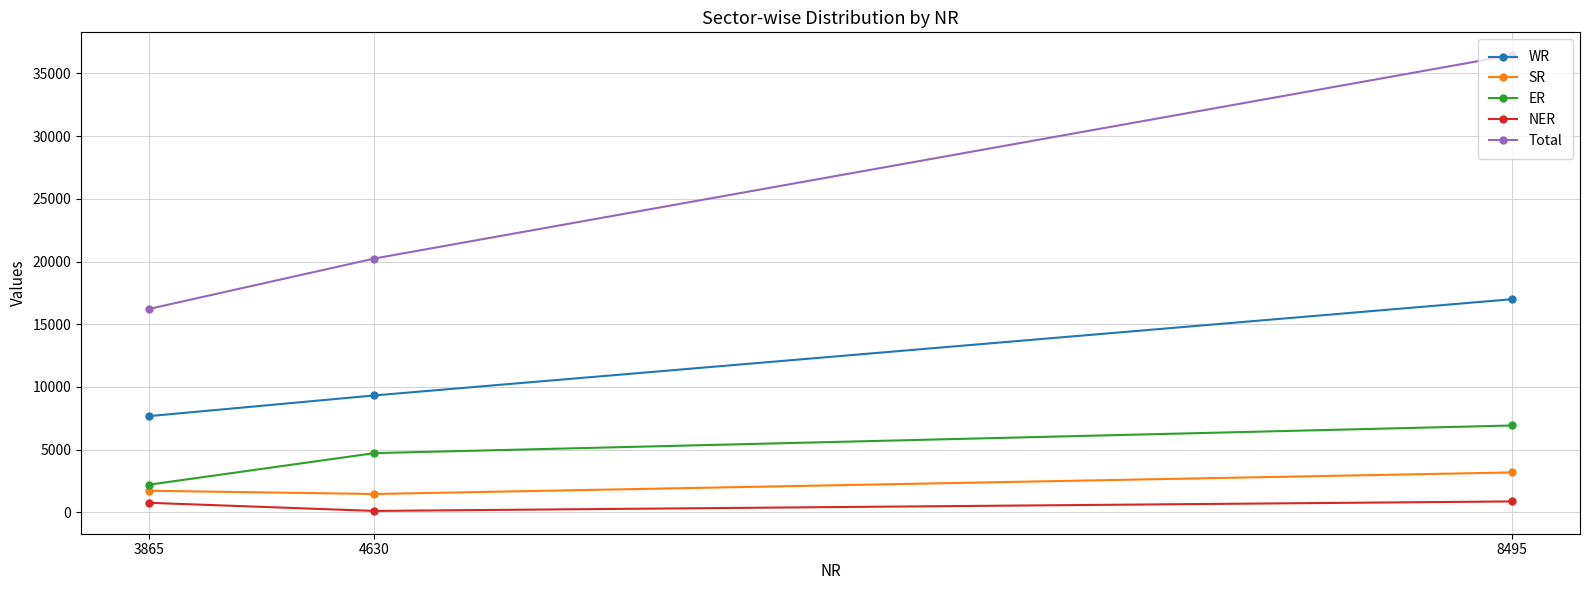

What is the approximate value of Total at 3865?

16220